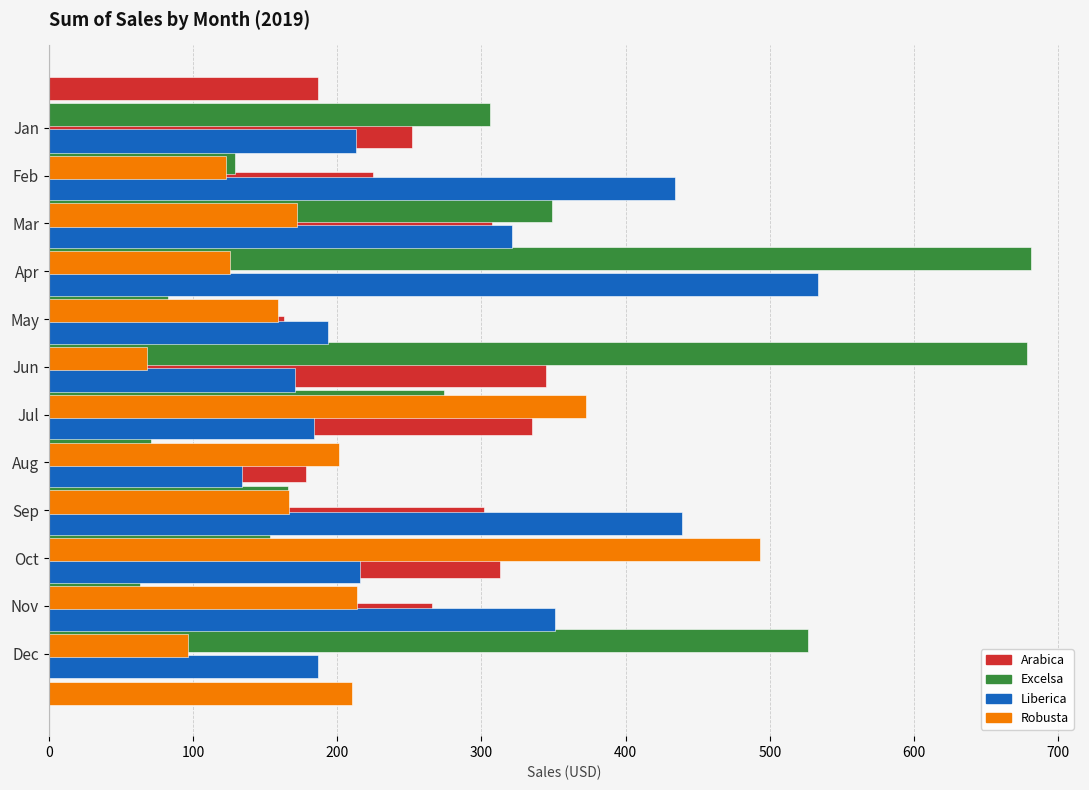

What is the difference between the maximum and minimum values in the Arabica series?

291.4